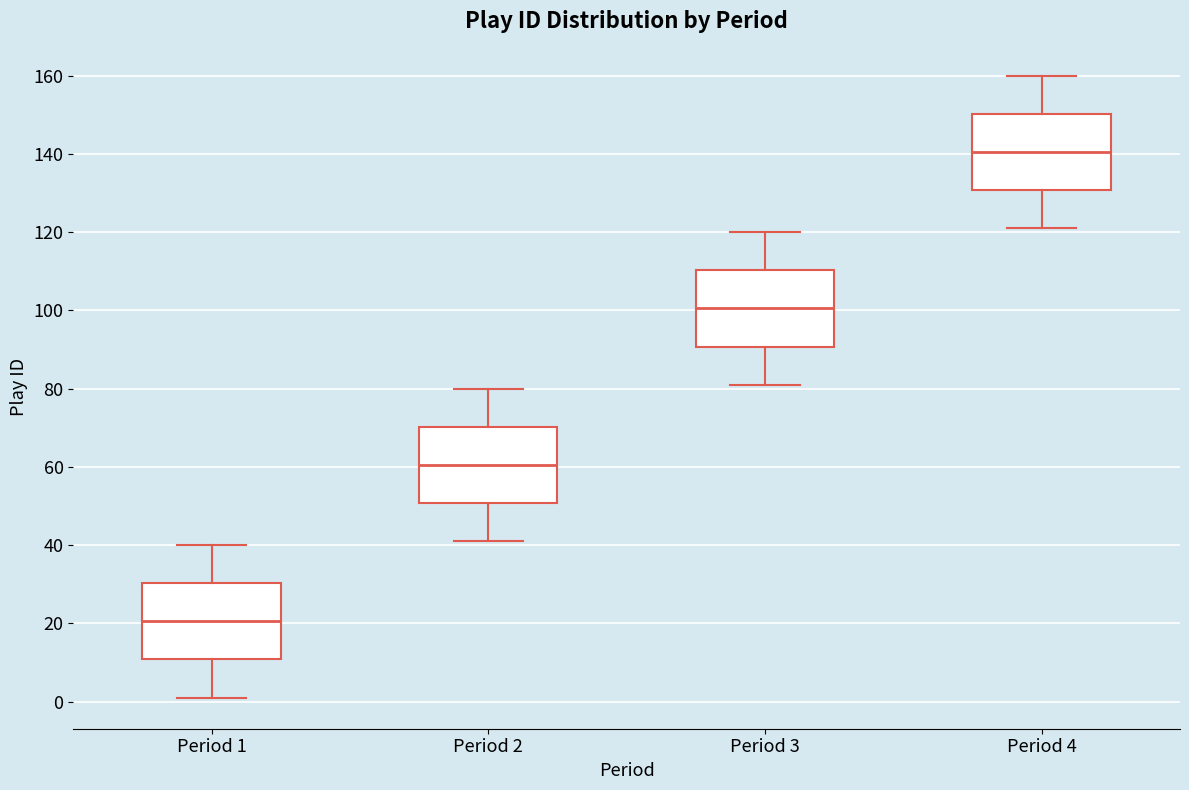

Where does the median line of the box for Period 4 sit on the y-axis? The values are not printed on the chart, so give them approximately, as read against the axis.

140